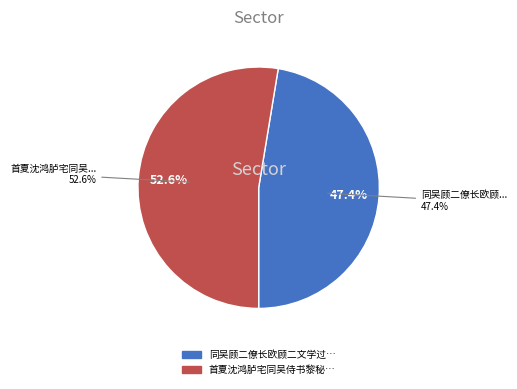

Count the number of slices in the pie.

2